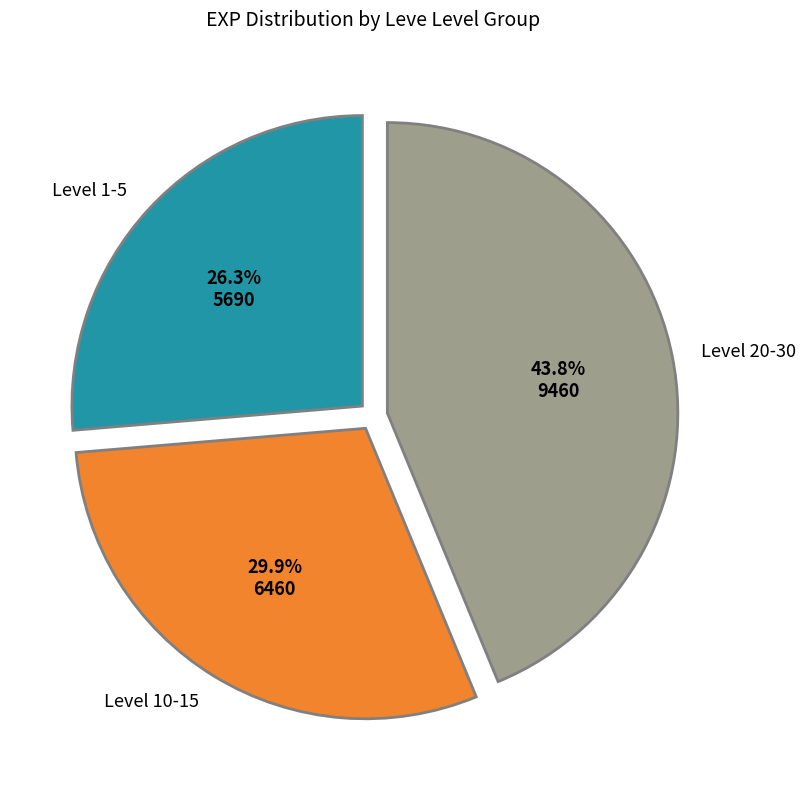

Does any single category account for the majority?

No